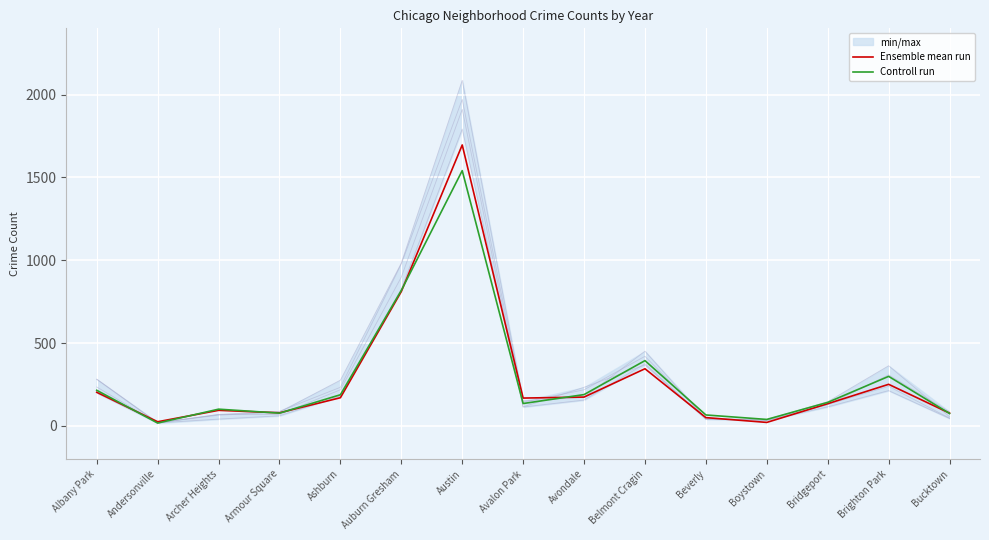

Reading right to left, extract all data points from this chart.

Ensemble mean run: Bucktown=77	Brighton Park=251	Bridgeport=134	Boystown=21	Beverly=50	Belmont Cragin=345	Avondale=174	Avalon Park=168	Austin=1696	Auburn Gresham=811	Ashburn=170	Armour Square=79	Archer Heights=94	Andersonville=25	Albany Park=203
Controll run: Bucktown=75	Brighton Park=299	Bridgeport=142	Boystown=39	Beverly=66	Belmont Cragin=394	Avondale=189	Avalon Park=135	Austin=1541	Auburn Gresham=818	Ashburn=188	Armour Square=77	Archer Heights=101	Andersonville=17	Albany Park=215